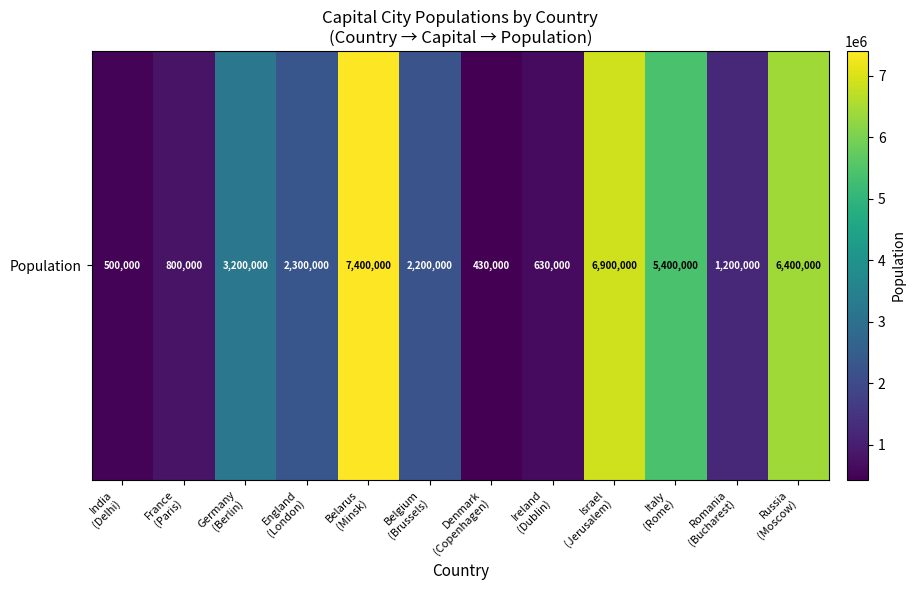

What is the maximum value shown in the chart?

7400000